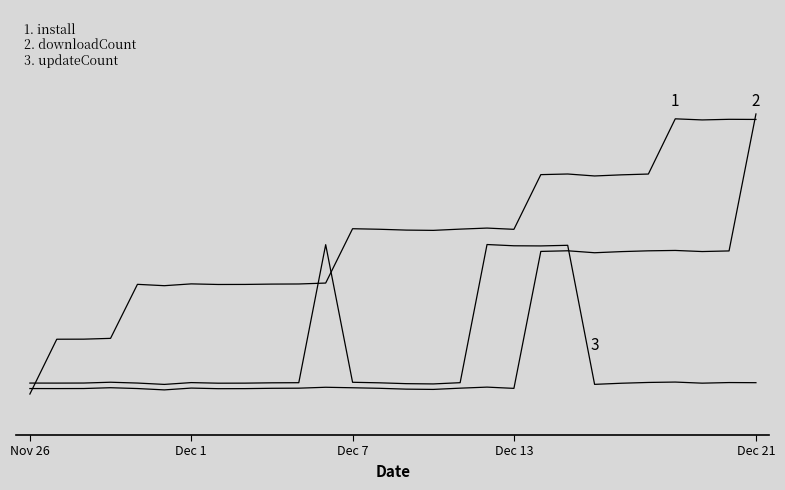

Does the chart display data point markers on the line(s)?

No